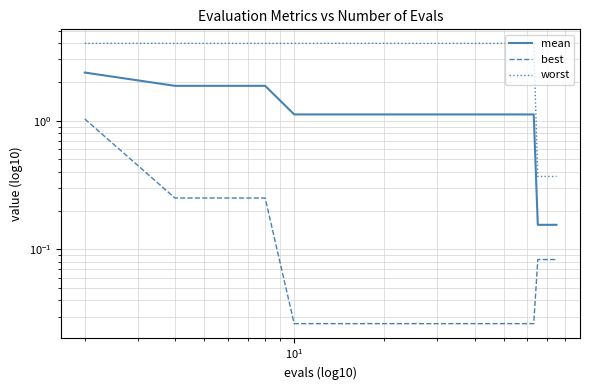

Is this an area chart (filled region under the line)?

No